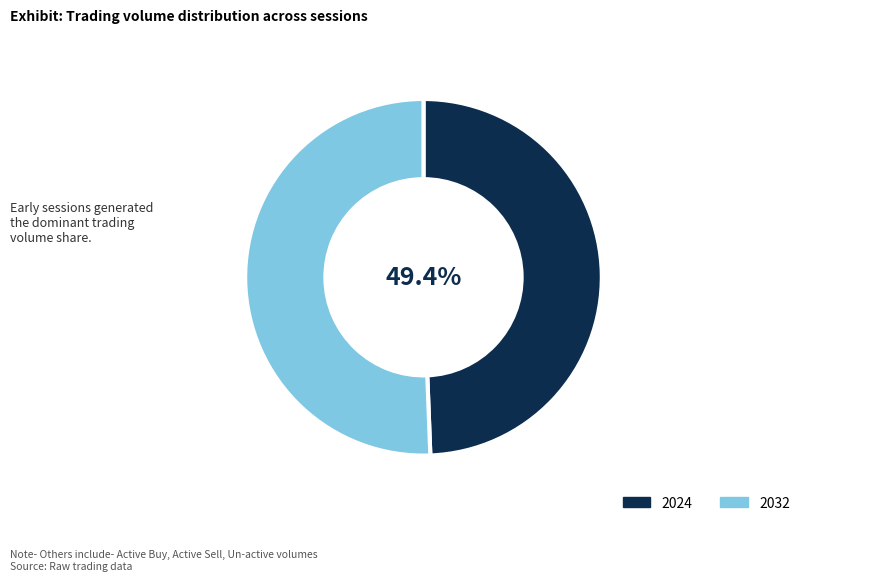

Is there any slice that represents more than half of the pie?

Yes